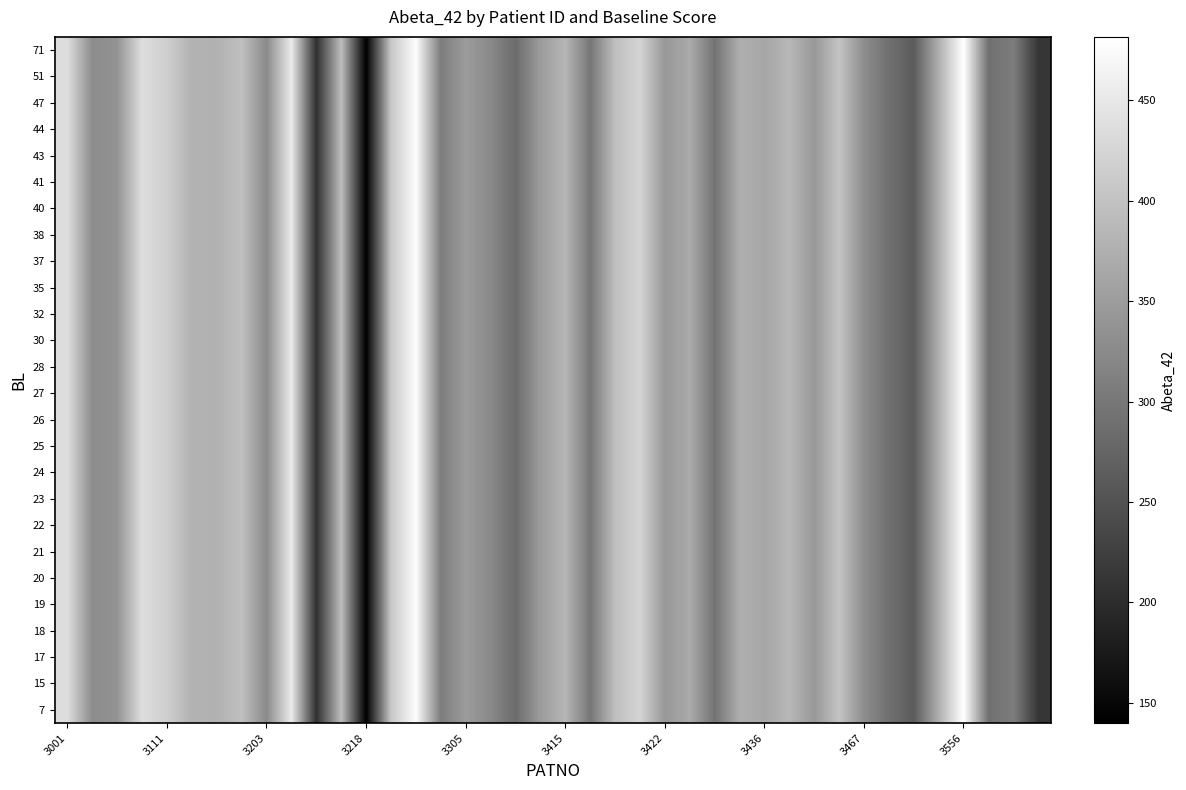

Reading left to right, transcribe all the data shown in this chart.

row_0: 435.4	327.4	336.5	436.1	415.7	378.4	377.1	396.1	324.5	454.3	204.4	393.1	139.9	406.3	478.1	306.6	348.4	322.7	284.2	347.8	383.8	299.0	395.0	423.2	342.4	367.4	294.8	373.8	362.6	385.4	344.3	401.8	328.3	289.0	263.4	374.6	481.6	291.0	307.7	212.0
row_1: 435.4	327.4	336.5	436.1	415.7	378.4	377.1	396.1	324.5	454.3	204.4	393.1	139.9	406.3	478.1	306.6	348.4	322.7	284.2	347.8	383.8	299.0	395.0	423.2	342.4	367.4	294.8	373.8	362.6	385.4	344.3	401.8	328.3	289.0	263.4	374.6	481.6	291.0	307.7	212.0
row_2: 435.4	327.4	336.5	436.1	415.7	378.4	377.1	396.1	324.5	454.3	204.4	393.1	139.9	406.3	478.1	306.6	348.4	322.7	284.2	347.8	383.8	299.0	395.0	423.2	342.4	367.4	294.8	373.8	362.6	385.4	344.3	401.8	328.3	289.0	263.4	374.6	481.6	291.0	307.7	212.0
row_3: 435.4	327.4	336.5	436.1	415.7	378.4	377.1	396.1	324.5	454.3	204.4	393.1	139.9	406.3	478.1	306.6	348.4	322.7	284.2	347.8	383.8	299.0	395.0	423.2	342.4	367.4	294.8	373.8	362.6	385.4	344.3	401.8	328.3	289.0	263.4	374.6	481.6	291.0	307.7	212.0
row_4: 435.4	327.4	336.5	436.1	415.7	378.4	377.1	396.1	324.5	454.3	204.4	393.1	139.9	406.3	478.1	306.6	348.4	322.7	284.2	347.8	383.8	299.0	395.0	423.2	342.4	367.4	294.8	373.8	362.6	385.4	344.3	401.8	328.3	289.0	263.4	374.6	481.6	291.0	307.7	212.0
row_5: 435.4	327.4	336.5	436.1	415.7	378.4	377.1	396.1	324.5	454.3	204.4	393.1	139.9	406.3	478.1	306.6	348.4	322.7	284.2	347.8	383.8	299.0	395.0	423.2	342.4	367.4	294.8	373.8	362.6	385.4	344.3	401.8	328.3	289.0	263.4	374.6	481.6	291.0	307.7	212.0
row_6: 435.4	327.4	336.5	436.1	415.7	378.4	377.1	396.1	324.5	454.3	204.4	393.1	139.9	406.3	478.1	306.6	348.4	322.7	284.2	347.8	383.8	299.0	395.0	423.2	342.4	367.4	294.8	373.8	362.6	385.4	344.3	401.8	328.3	289.0	263.4	374.6	481.6	291.0	307.7	212.0
row_7: 435.4	327.4	336.5	436.1	415.7	378.4	377.1	396.1	324.5	454.3	204.4	393.1	139.9	406.3	478.1	306.6	348.4	322.7	284.2	347.8	383.8	299.0	395.0	423.2	342.4	367.4	294.8	373.8	362.6	385.4	344.3	401.8	328.3	289.0	263.4	374.6	481.6	291.0	307.7	212.0
row_8: 435.4	327.4	336.5	436.1	415.7	378.4	377.1	396.1	324.5	454.3	204.4	393.1	139.9	406.3	478.1	306.6	348.4	322.7	284.2	347.8	383.8	299.0	395.0	423.2	342.4	367.4	294.8	373.8	362.6	385.4	344.3	401.8	328.3	289.0	263.4	374.6	481.6	291.0	307.7	212.0
row_9: 435.4	327.4	336.5	436.1	415.7	378.4	377.1	396.1	324.5	454.3	204.4	393.1	139.9	406.3	478.1	306.6	348.4	322.7	284.2	347.8	383.8	299.0	395.0	423.2	342.4	367.4	294.8	373.8	362.6	385.4	344.3	401.8	328.3	289.0	263.4	374.6	481.6	291.0	307.7	212.0
row_10: 435.4	327.4	336.5	436.1	415.7	378.4	377.1	396.1	324.5	454.3	204.4	393.1	139.9	406.3	478.1	306.6	348.4	322.7	284.2	347.8	383.8	299.0	395.0	423.2	342.4	367.4	294.8	373.8	362.6	385.4	344.3	401.8	328.3	289.0	263.4	374.6	481.6	291.0	307.7	212.0
row_11: 435.4	327.4	336.5	436.1	415.7	378.4	377.1	396.1	324.5	454.3	204.4	393.1	139.9	406.3	478.1	306.6	348.4	322.7	284.2	347.8	383.8	299.0	395.0	423.2	342.4	367.4	294.8	373.8	362.6	385.4	344.3	401.8	328.3	289.0	263.4	374.6	481.6	291.0	307.7	212.0
row_12: 435.4	327.4	336.5	436.1	415.7	378.4	377.1	396.1	324.5	454.3	204.4	393.1	139.9	406.3	478.1	306.6	348.4	322.7	284.2	347.8	383.8	299.0	395.0	423.2	342.4	367.4	294.8	373.8	362.6	385.4	344.3	401.8	328.3	289.0	263.4	374.6	481.6	291.0	307.7	212.0
row_13: 435.4	327.4	336.5	436.1	415.7	378.4	377.1	396.1	324.5	454.3	204.4	393.1	139.9	406.3	478.1	306.6	348.4	322.7	284.2	347.8	383.8	299.0	395.0	423.2	342.4	367.4	294.8	373.8	362.6	385.4	344.3	401.8	328.3	289.0	263.4	374.6	481.6	291.0	307.7	212.0
row_14: 435.4	327.4	336.5	436.1	415.7	378.4	377.1	396.1	324.5	454.3	204.4	393.1	139.9	406.3	478.1	306.6	348.4	322.7	284.2	347.8	383.8	299.0	395.0	423.2	342.4	367.4	294.8	373.8	362.6	385.4	344.3	401.8	328.3	289.0	263.4	374.6	481.6	291.0	307.7	212.0
row_15: 435.4	327.4	336.5	436.1	415.7	378.4	377.1	396.1	324.5	454.3	204.4	393.1	139.9	406.3	478.1	306.6	348.4	322.7	284.2	347.8	383.8	299.0	395.0	423.2	342.4	367.4	294.8	373.8	362.6	385.4	344.3	401.8	328.3	289.0	263.4	374.6	481.6	291.0	307.7	212.0
row_16: 435.4	327.4	336.5	436.1	415.7	378.4	377.1	396.1	324.5	454.3	204.4	393.1	139.9	406.3	478.1	306.6	348.4	322.7	284.2	347.8	383.8	299.0	395.0	423.2	342.4	367.4	294.8	373.8	362.6	385.4	344.3	401.8	328.3	289.0	263.4	374.6	481.6	291.0	307.7	212.0
row_17: 435.4	327.4	336.5	436.1	415.7	378.4	377.1	396.1	324.5	454.3	204.4	393.1	139.9	406.3	478.1	306.6	348.4	322.7	284.2	347.8	383.8	299.0	395.0	423.2	342.4	367.4	294.8	373.8	362.6	385.4	344.3	401.8	328.3	289.0	263.4	374.6	481.6	291.0	307.7	212.0
row_18: 435.4	327.4	336.5	436.1	415.7	378.4	377.1	396.1	324.5	454.3	204.4	393.1	139.9	406.3	478.1	306.6	348.4	322.7	284.2	347.8	383.8	299.0	395.0	423.2	342.4	367.4	294.8	373.8	362.6	385.4	344.3	401.8	328.3	289.0	263.4	374.6	481.6	291.0	307.7	212.0
row_19: 435.4	327.4	336.5	436.1	415.7	378.4	377.1	396.1	324.5	454.3	204.4	393.1	139.9	406.3	478.1	306.6	348.4	322.7	284.2	347.8	383.8	299.0	395.0	423.2	342.4	367.4	294.8	373.8	362.6	385.4	344.3	401.8	328.3	289.0	263.4	374.6	481.6	291.0	307.7	212.0
row_20: 435.4	327.4	336.5	436.1	415.7	378.4	377.1	396.1	324.5	454.3	204.4	393.1	139.9	406.3	478.1	306.6	348.4	322.7	284.2	347.8	383.8	299.0	395.0	423.2	342.4	367.4	294.8	373.8	362.6	385.4	344.3	401.8	328.3	289.0	263.4	374.6	481.6	291.0	307.7	212.0
row_21: 435.4	327.4	336.5	436.1	415.7	378.4	377.1	396.1	324.5	454.3	204.4	393.1	139.9	406.3	478.1	306.6	348.4	322.7	284.2	347.8	383.8	299.0	395.0	423.2	342.4	367.4	294.8	373.8	362.6	385.4	344.3	401.8	328.3	289.0	263.4	374.6	481.6	291.0	307.7	212.0
row_22: 435.4	327.4	336.5	436.1	415.7	378.4	377.1	396.1	324.5	454.3	204.4	393.1	139.9	406.3	478.1	306.6	348.4	322.7	284.2	347.8	383.8	299.0	395.0	423.2	342.4	367.4	294.8	373.8	362.6	385.4	344.3	401.8	328.3	289.0	263.4	374.6	481.6	291.0	307.7	212.0
row_23: 435.4	327.4	336.5	436.1	415.7	378.4	377.1	396.1	324.5	454.3	204.4	393.1	139.9	406.3	478.1	306.6	348.4	322.7	284.2	347.8	383.8	299.0	395.0	423.2	342.4	367.4	294.8	373.8	362.6	385.4	344.3	401.8	328.3	289.0	263.4	374.6	481.6	291.0	307.7	212.0
row_24: 435.4	327.4	336.5	436.1	415.7	378.4	377.1	396.1	324.5	454.3	204.4	393.1	139.9	406.3	478.1	306.6	348.4	322.7	284.2	347.8	383.8	299.0	395.0	423.2	342.4	367.4	294.8	373.8	362.6	385.4	344.3	401.8	328.3	289.0	263.4	374.6	481.6	291.0	307.7	212.0
row_25: 435.4	327.4	336.5	436.1	415.7	378.4	377.1	396.1	324.5	454.3	204.4	393.1	139.9	406.3	478.1	306.6	348.4	322.7	284.2	347.8	383.8	299.0	395.0	423.2	342.4	367.4	294.8	373.8	362.6	385.4	344.3	401.8	328.3	289.0	263.4	374.6	481.6	291.0	307.7	212.0